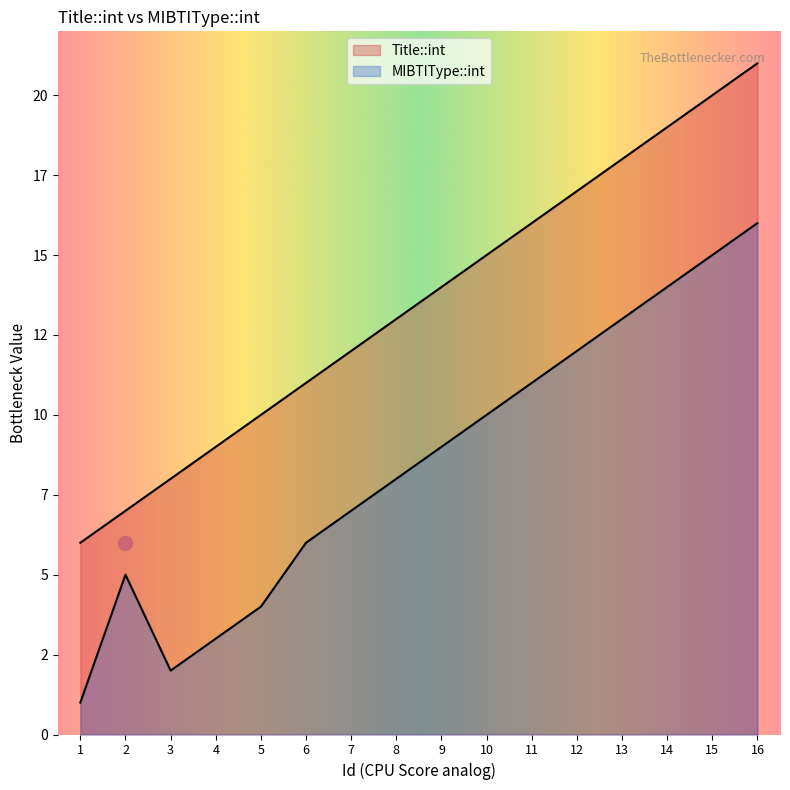

True or false: MIBTIType::int has more than 2 interior local peaks.

False